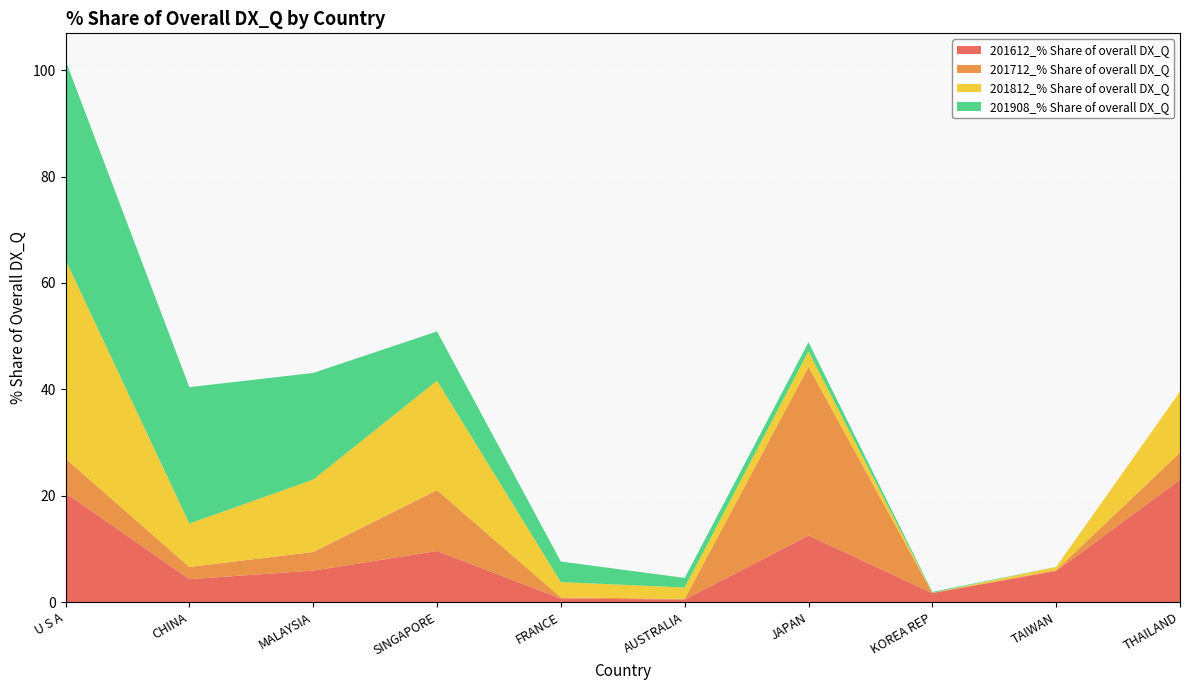

Reading left to right, what are all the values shown in this chart?

201612_% Share of overall DX_Q: 20.5	4.3	5.9	9.6	0.7	0.5	12.5	1.7	5.9	23.0
201712_% Share of overall DX_Q: 6.5	2.3	3.5	11.4	0.2	0.1	31.7	0.0	0.2	5.1
201812_% Share of overall DX_Q: 37.4	8.2	13.6	20.6	2.9	2.1	2.9	0.0	0.6	11.5
201908_% Share of overall DX_Q: 37.5	25.6	20.0	9.2	3.9	1.8	1.7	0.2	0.0	0.0